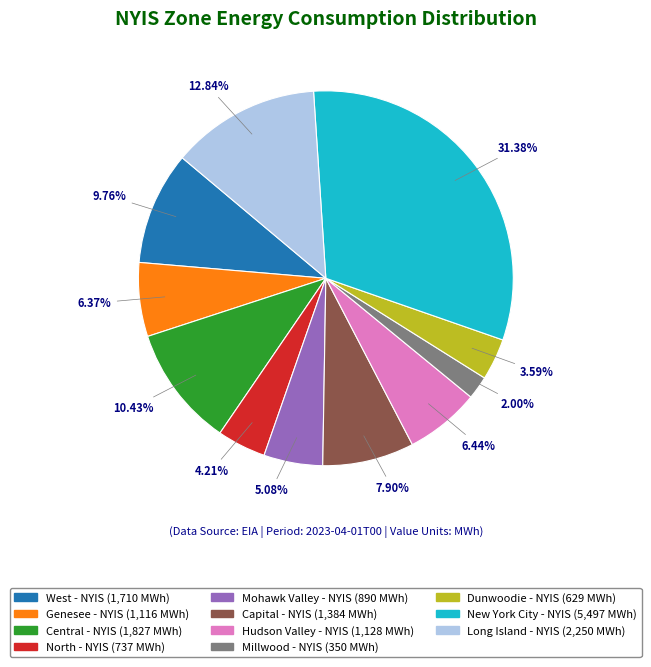

What percentage is NOT represented by Genesee - NYIS?

93.6%